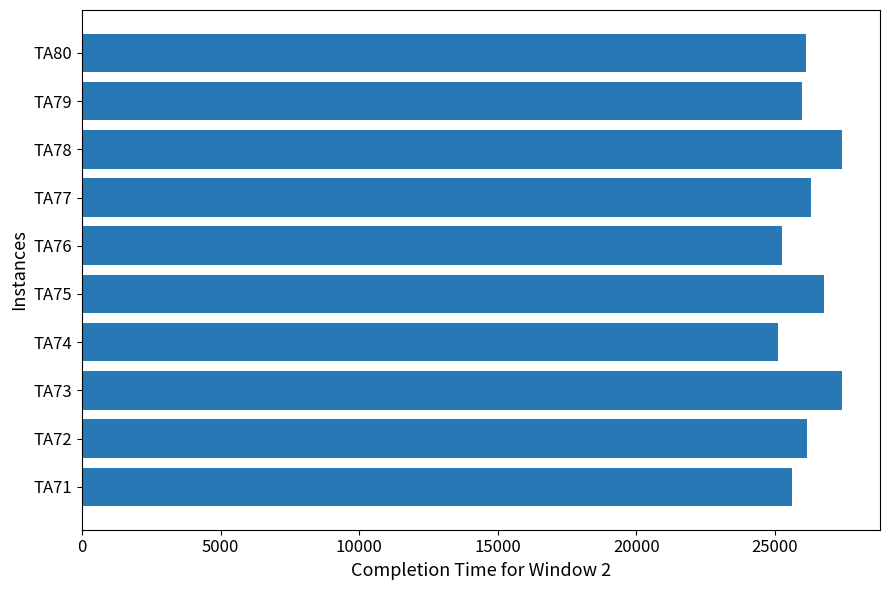

What is the maximum value shown in the chart?

27416